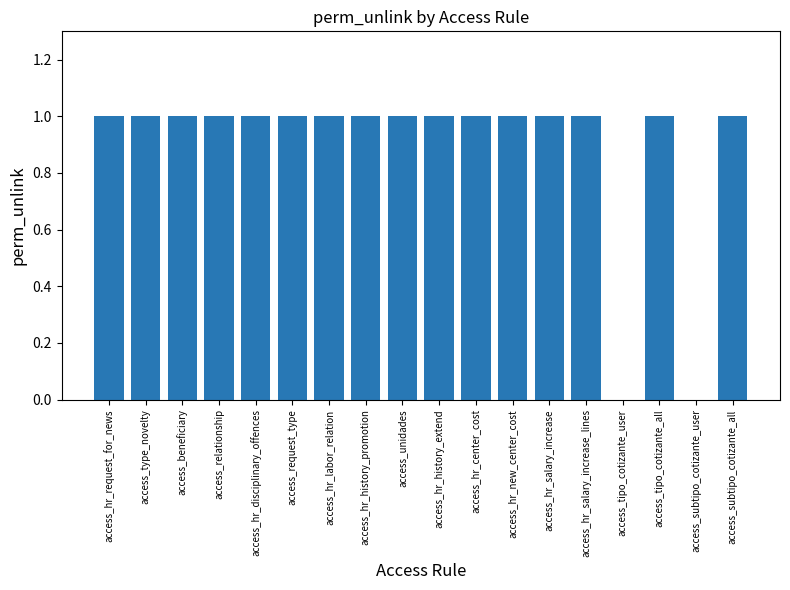

Is it true that the value at access_beneficiary is 1?

True